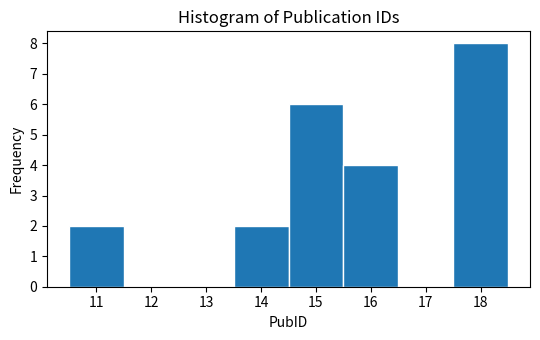

Reading left to right, list every bar in this chart as the range it spans on the x-axis followed by its height. The values are not printed on the chart, so give them approximately, as read against the axis.

10.5 to 11.5: 2
11.5 to 12.5: 0
12.5 to 13.5: 0
13.5 to 14.5: 2
14.5 to 15.5: 6
15.5 to 16.5: 4
16.5 to 17.5: 0
17.5 to 18.5: 8